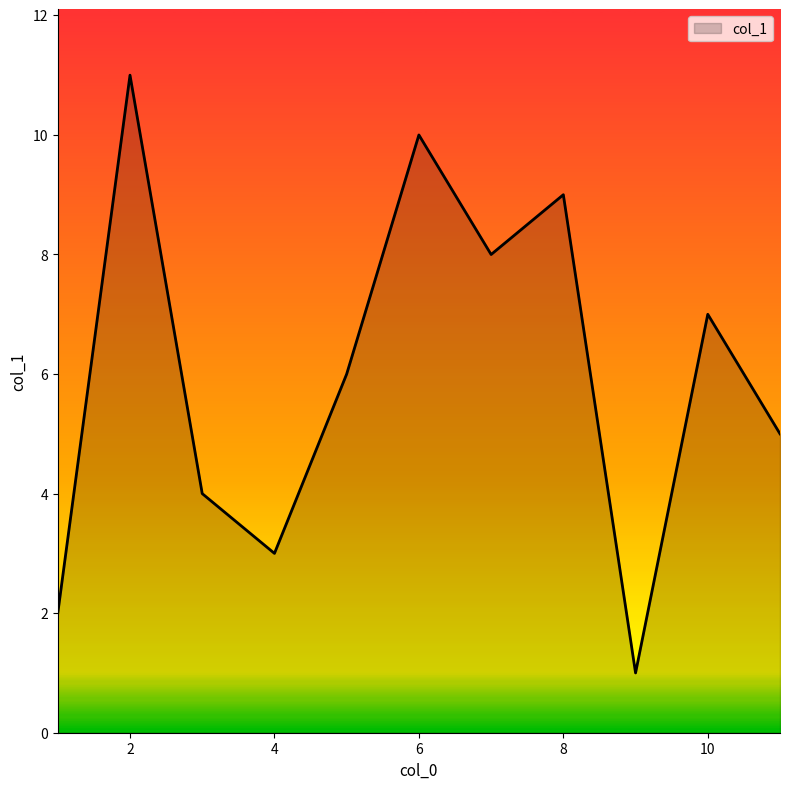

What is the maximum value shown in the chart?

11